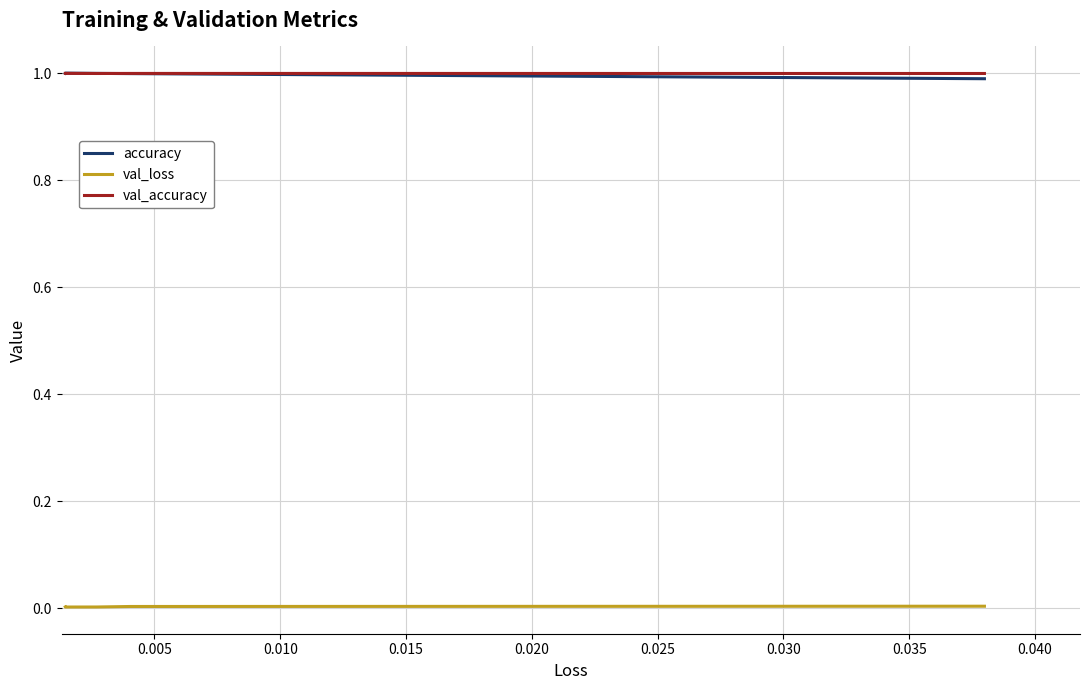

Is this an area chart (filled region under the line)?

No